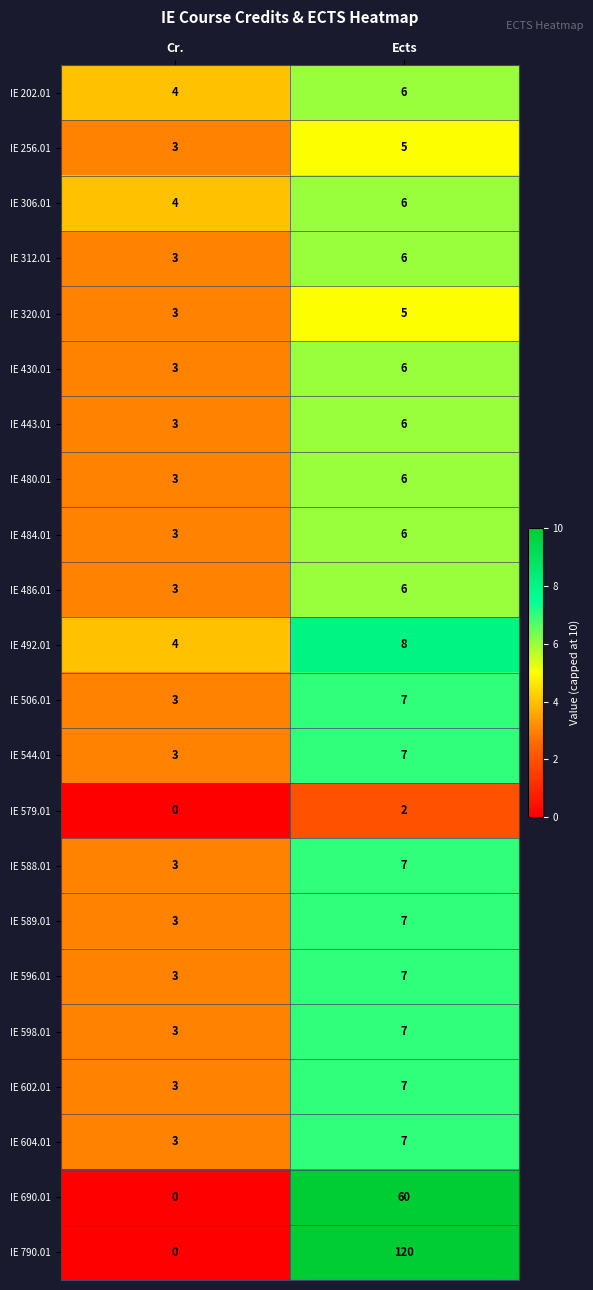

Which label corresponds to the largest value in the chart?

Ects